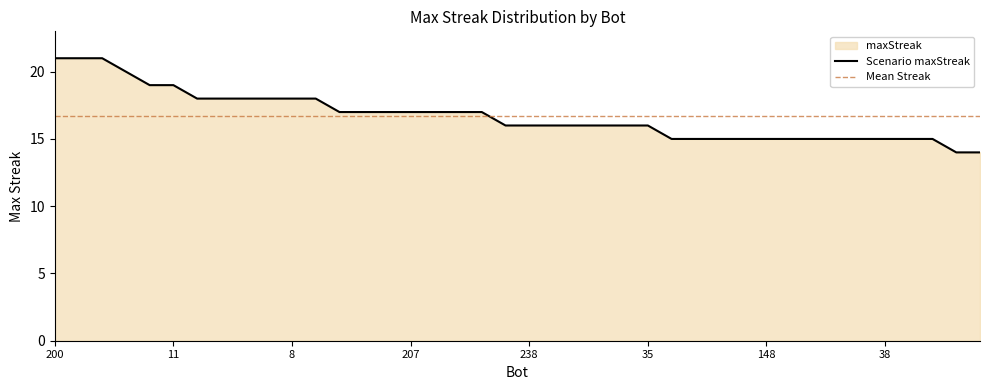

Read the value at 73.

15